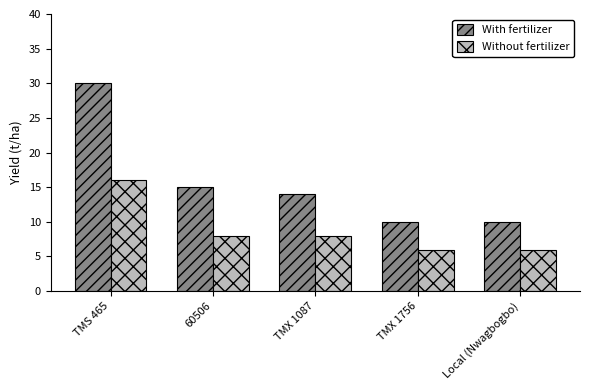

What is the label of the 2nd bar from the left?

60506